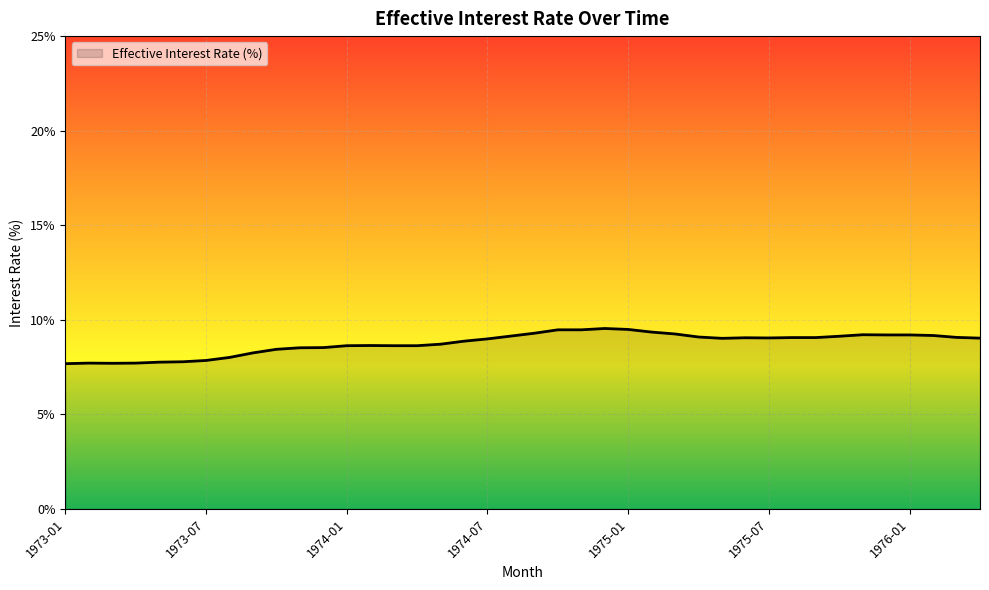

What is the minimum value shown in the chart?

7.7